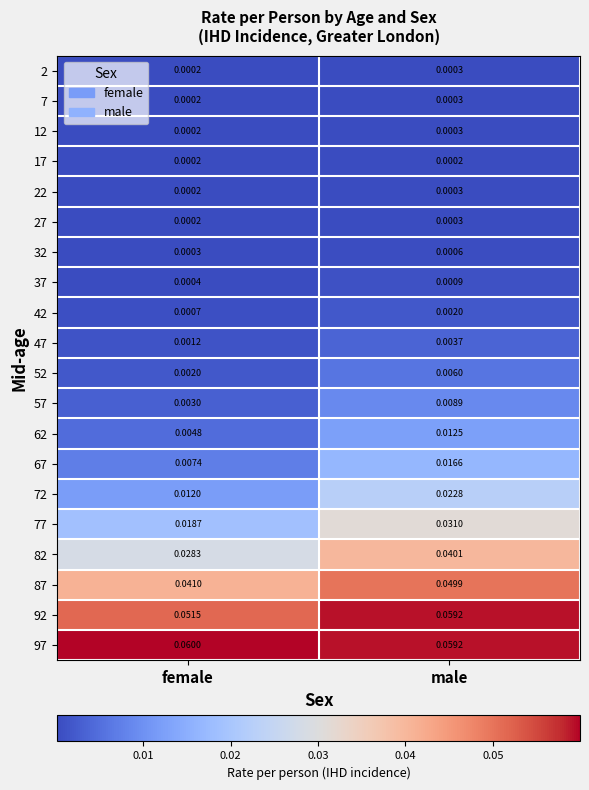

At how many categories does at least one series exceed 0?

2